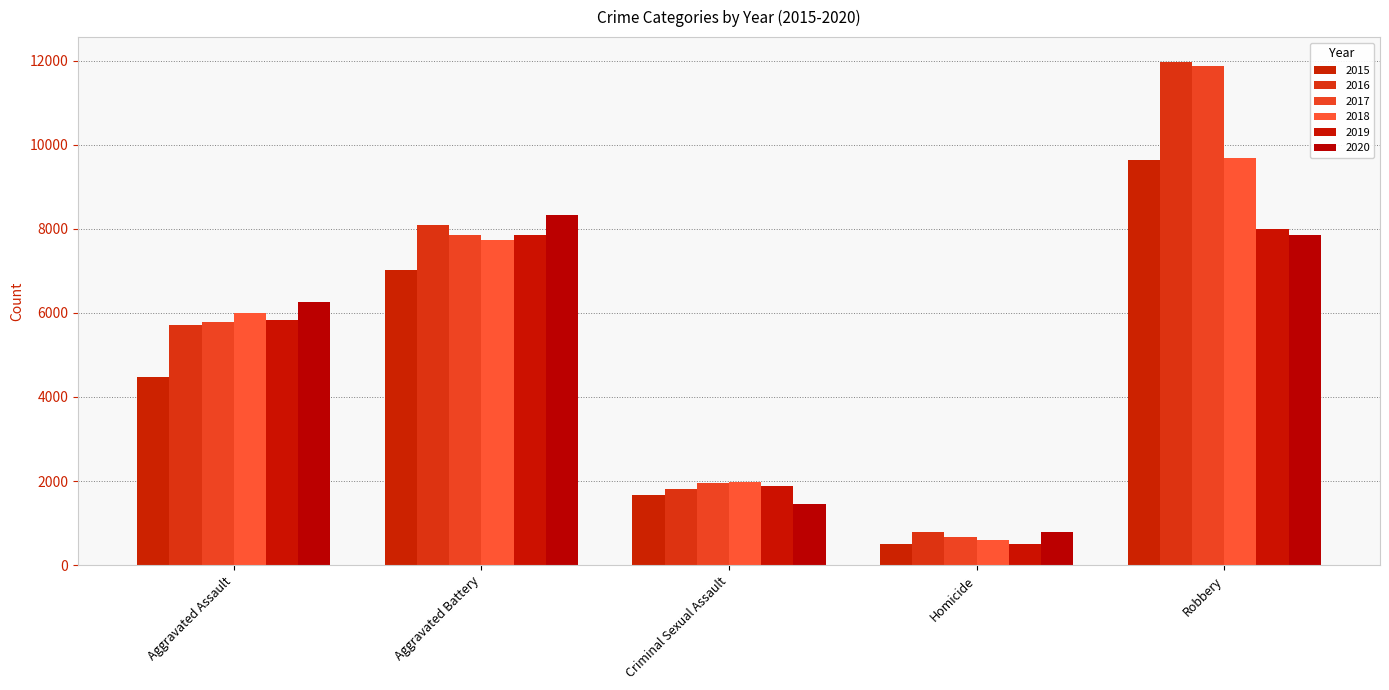

Where is 2017 nearest to the value 6276?

Aggravated Assault